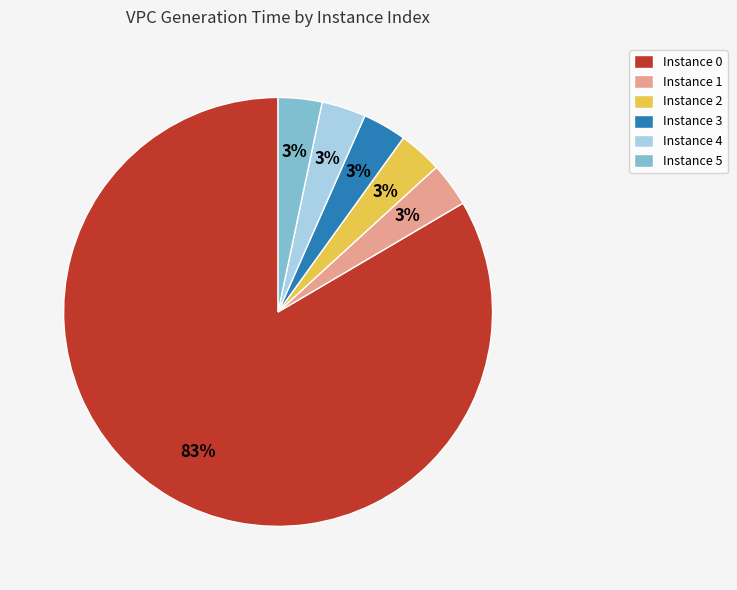

Do Instance 1 and Instance 2 together represent more than half of the pie?

No